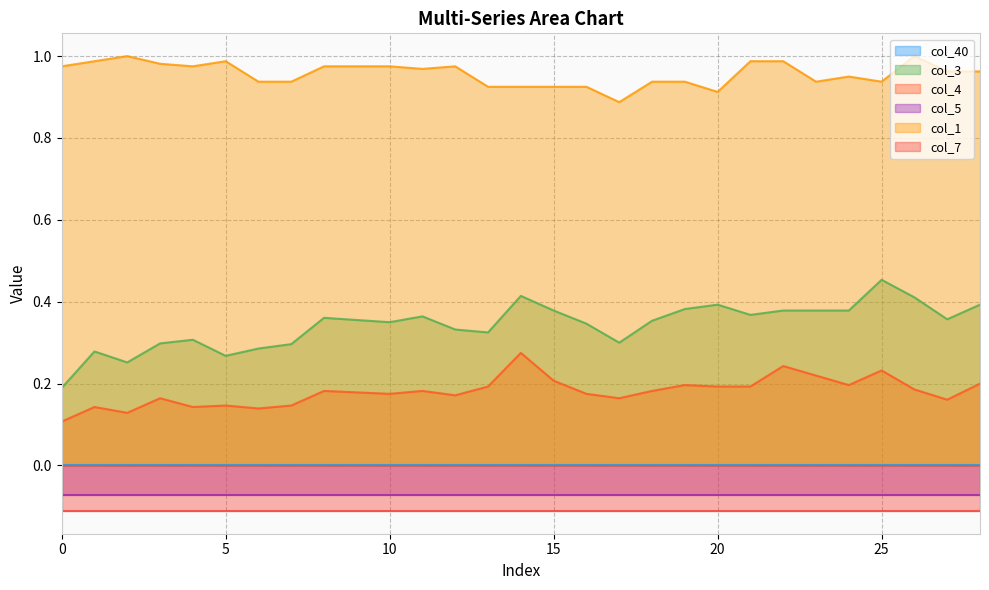

The col_3 series shows 0.2 at 1. True or false?

False